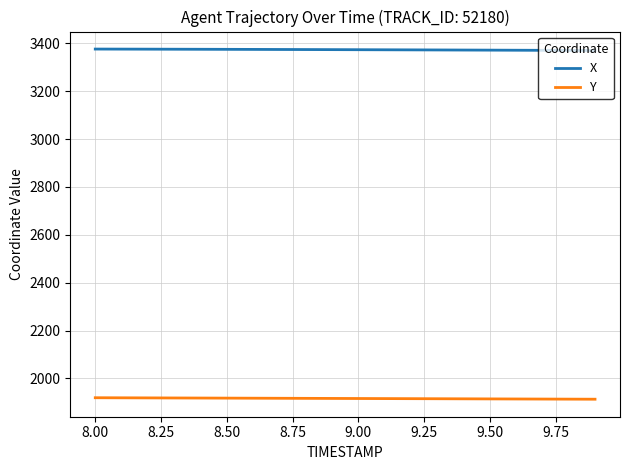

Rank the series by their maximum value, from highest to lowest.

X, Y